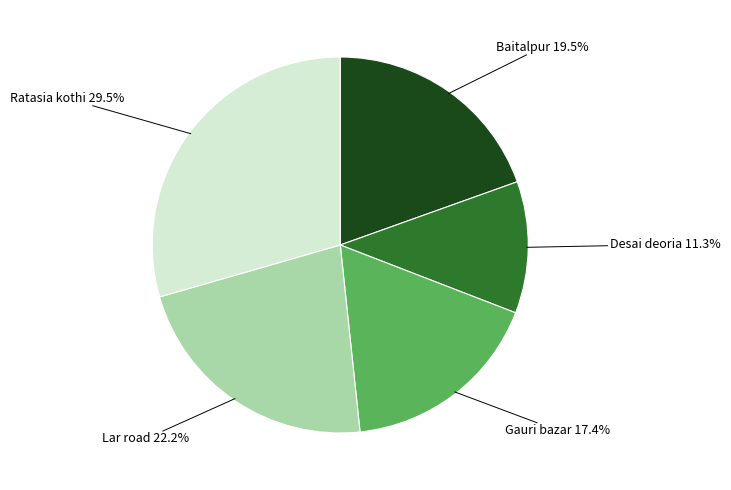

How many segments does this pie chart have?

5